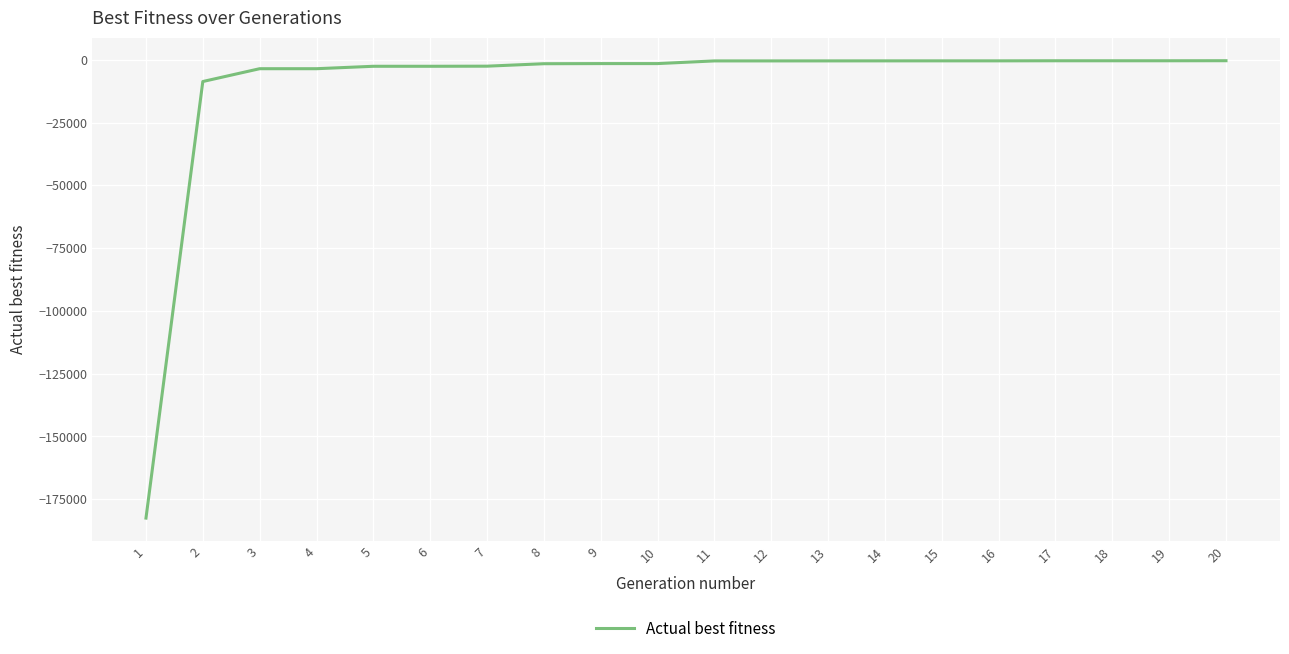

At which category does the chart reach its minimum across all series?

1